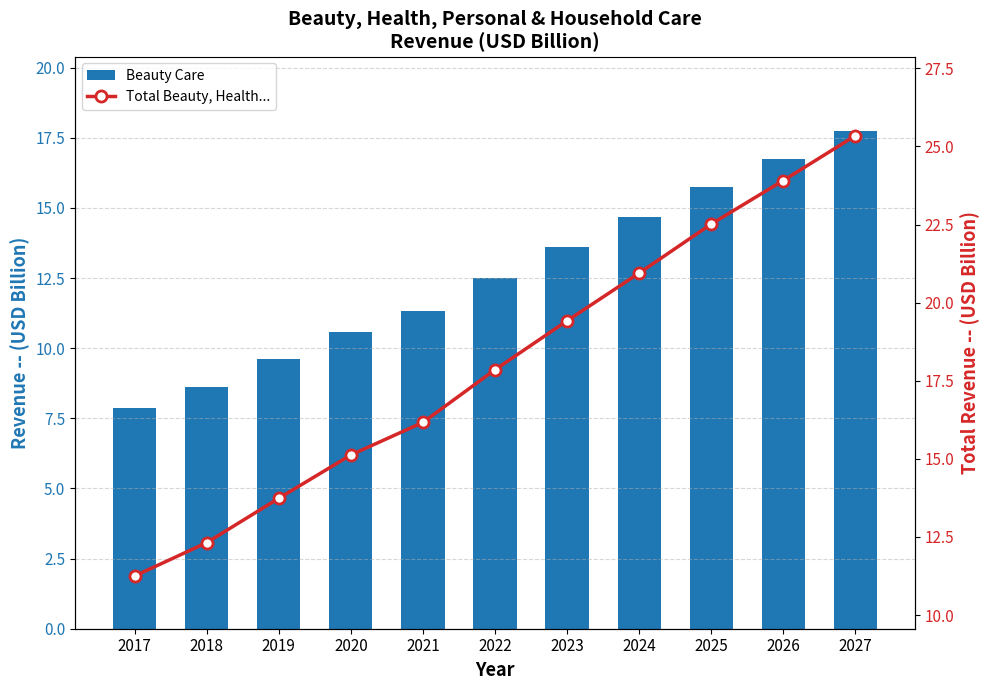

What is the value of the Beauty Care bar at the 11th from the left?

17.7